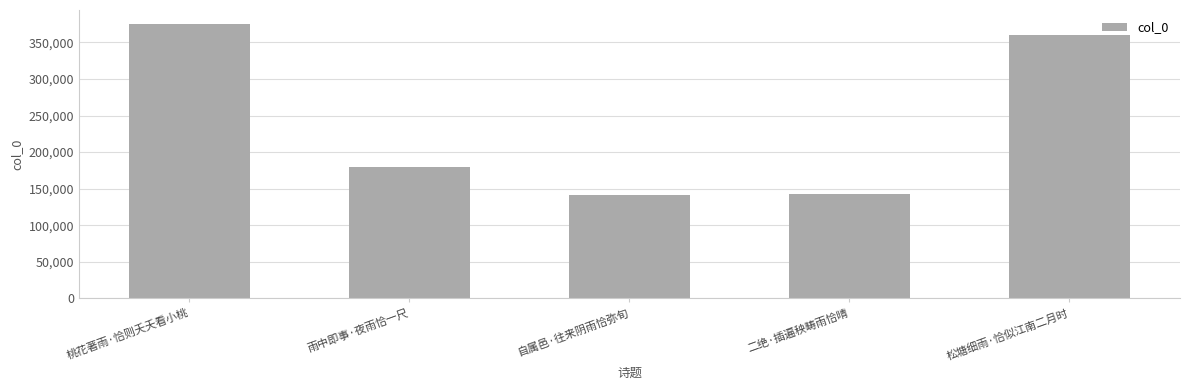

What is the ratio of the value at 雨中即事·夜雨恰一尺 to the value at 自属邑·往来阴雨恰弥旬?

1.3